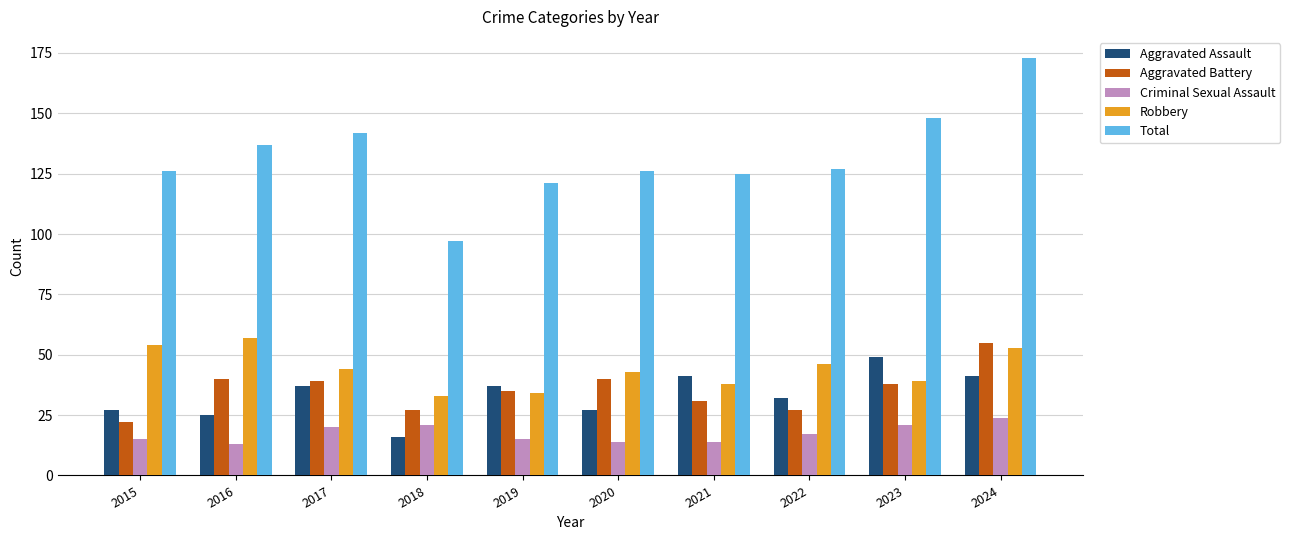

List the series in order of their peak value, lowest first.

Criminal Sexual Assault, Aggravated Assault, Aggravated Battery, Robbery, Total